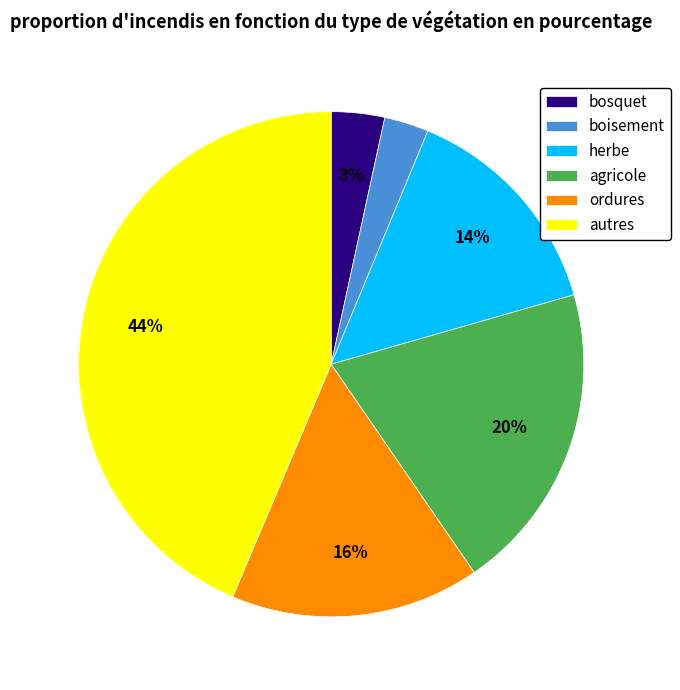

Between ordures and bosquet, which is larger?

ordures